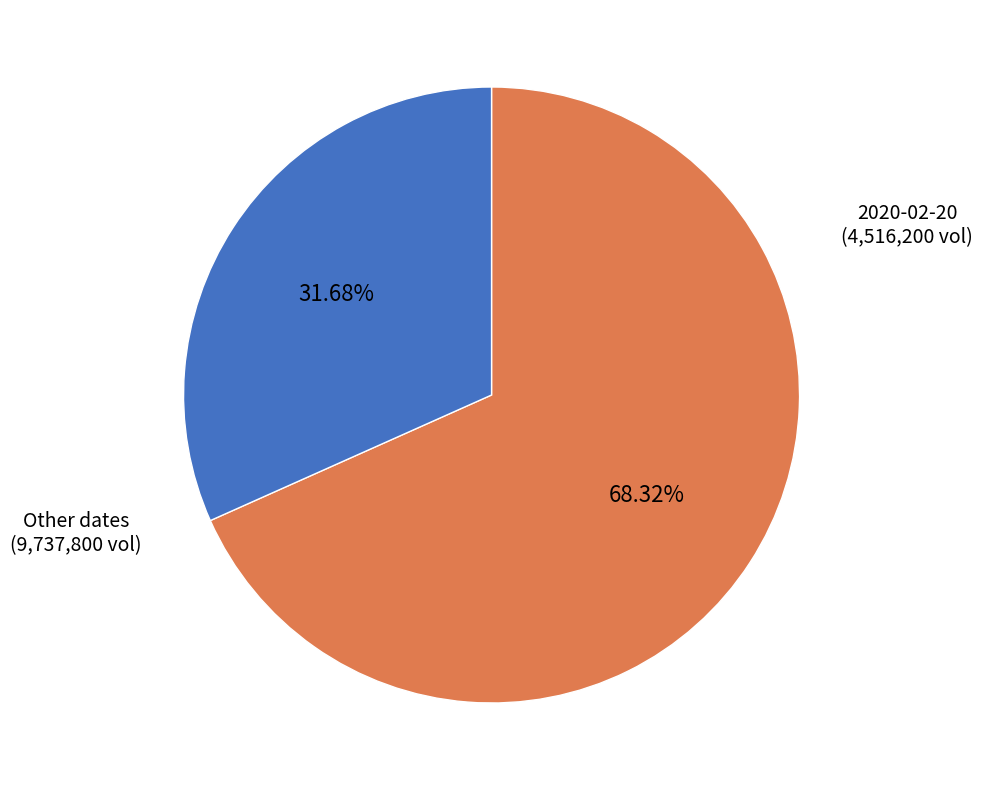

Does any single category account for the majority?

Yes